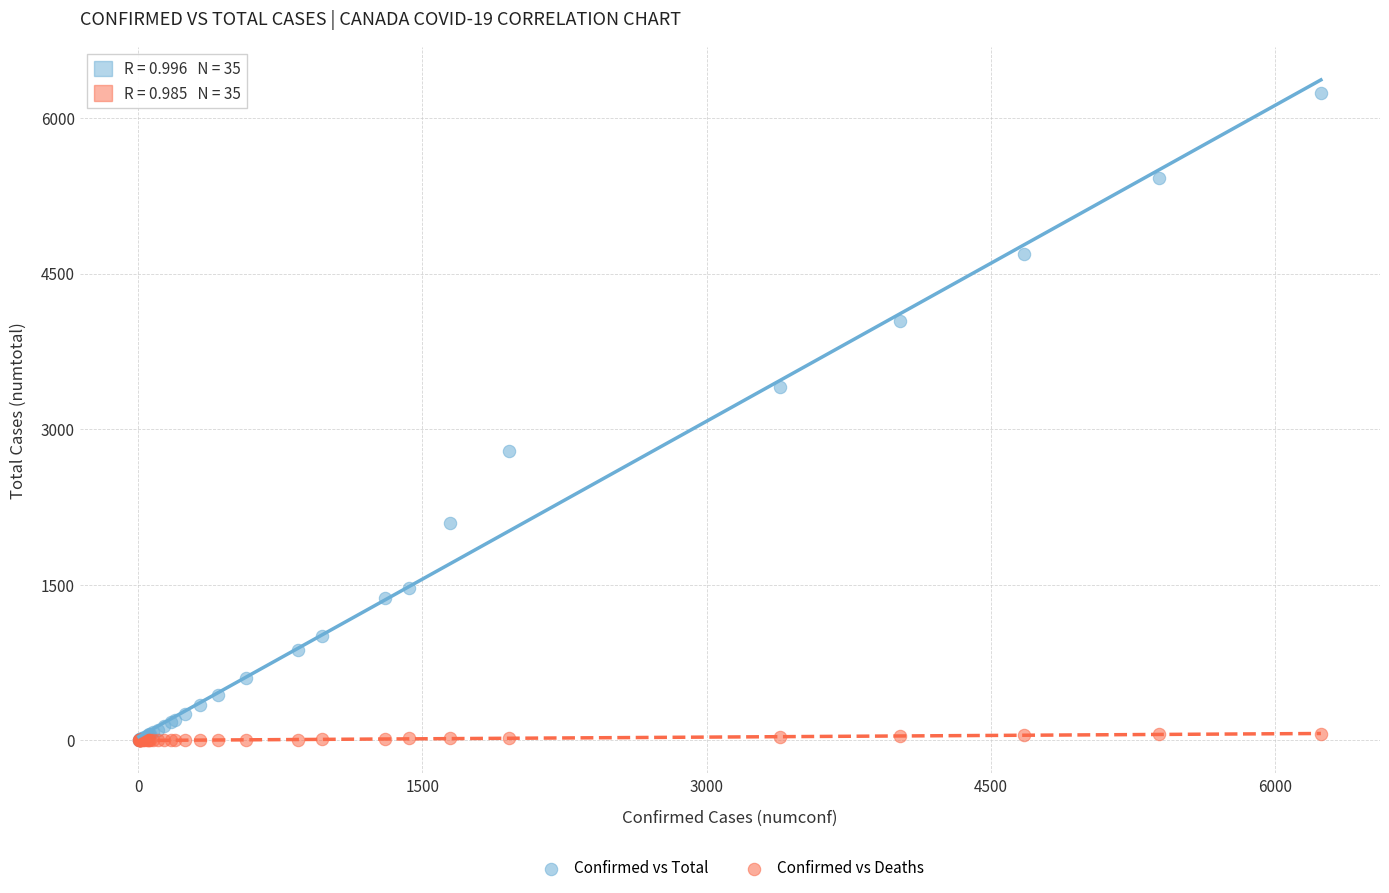

Which series contains the highest Y value?

Confirmed vs Total